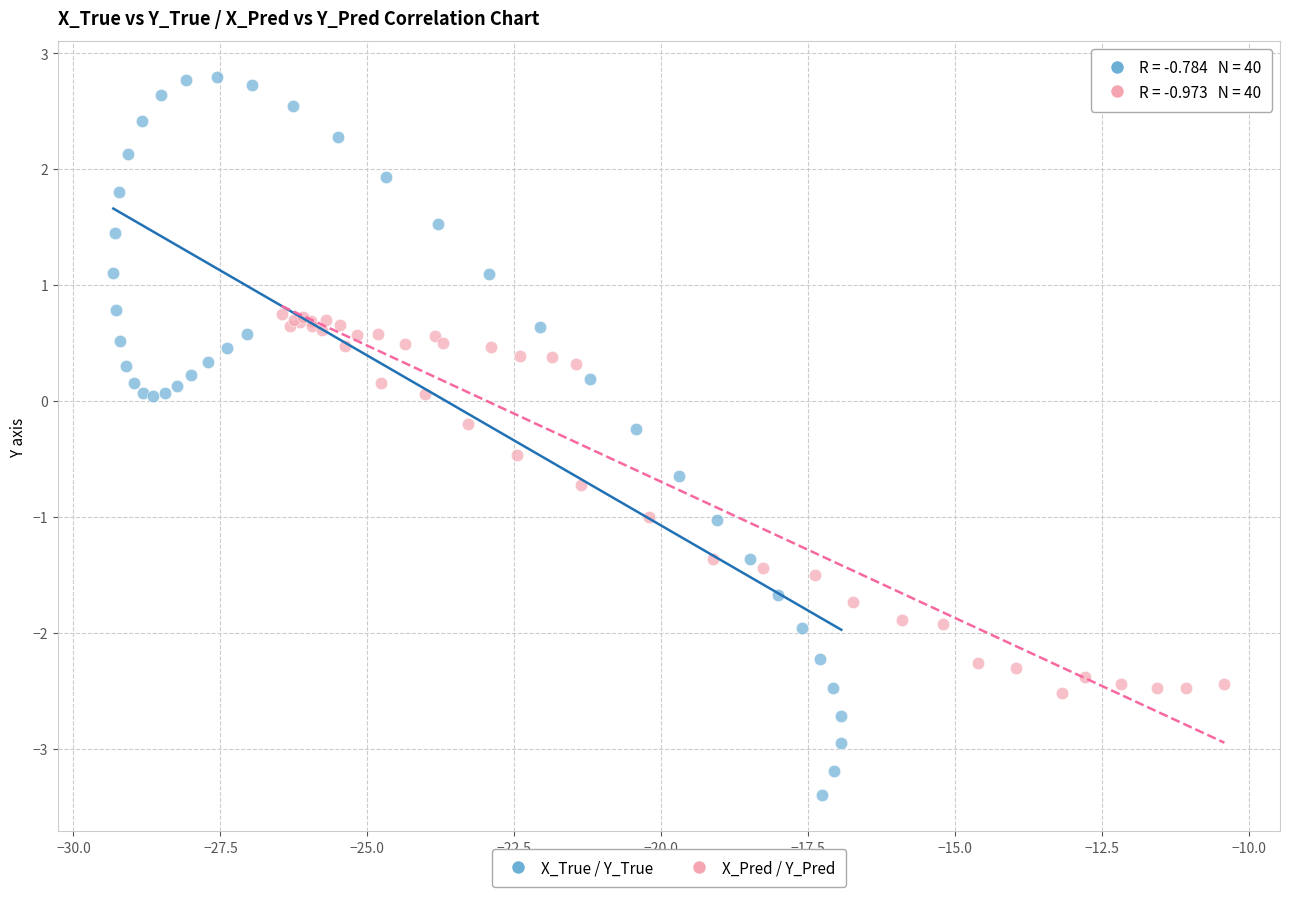

Which series has the largest Y range (max minus min)?

X_True / Y_True